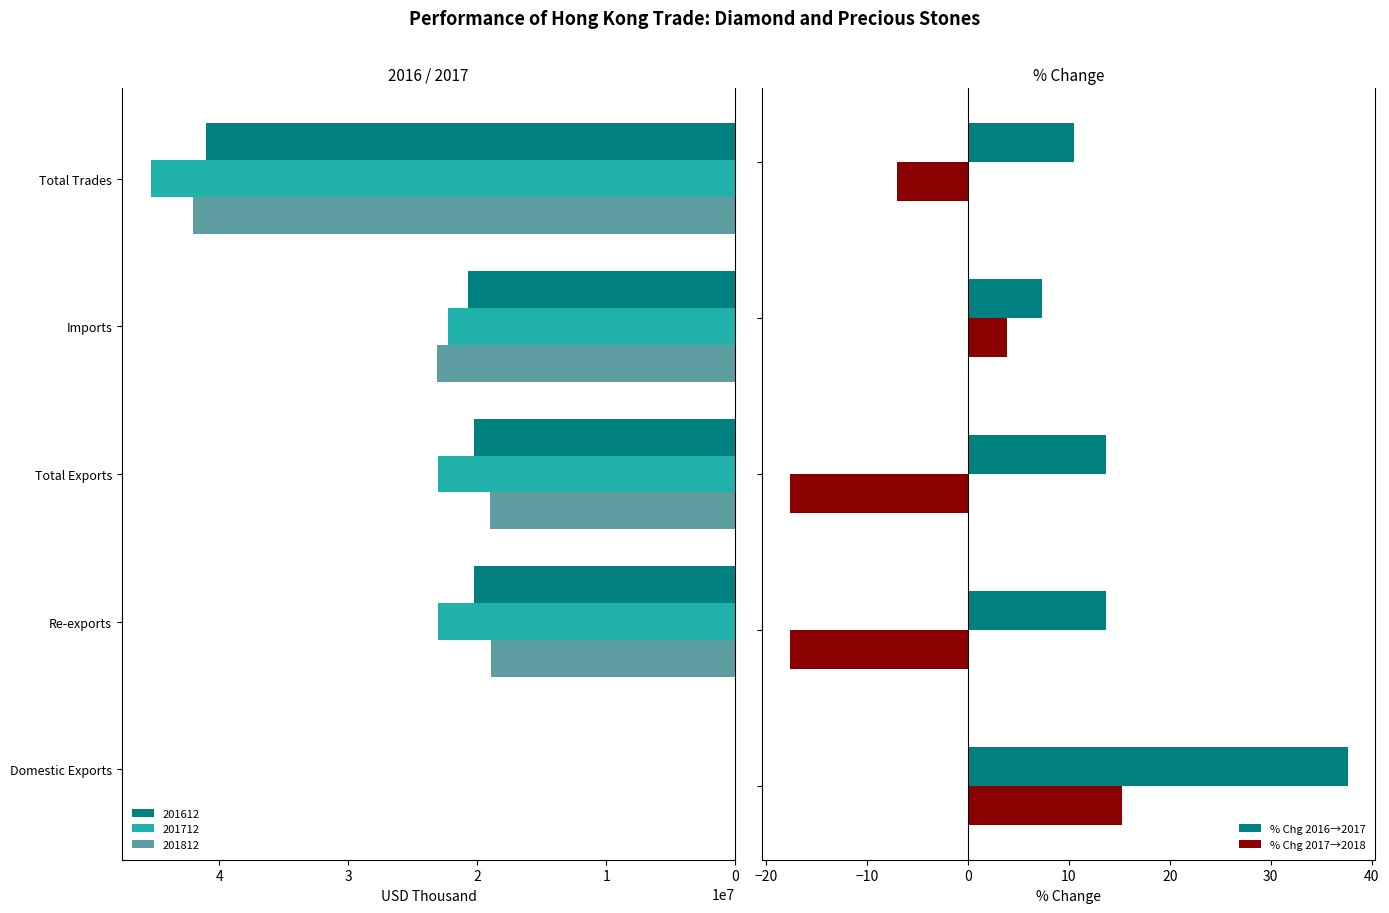

What is the sum of all % Chg 2016→2017 values?

82.8